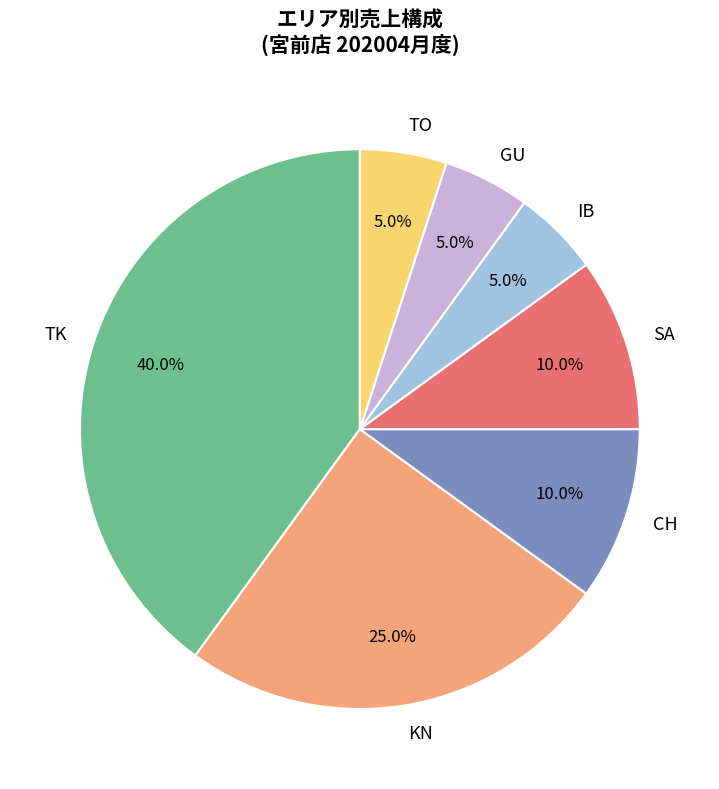

Between GU and CH, which is larger?

CH